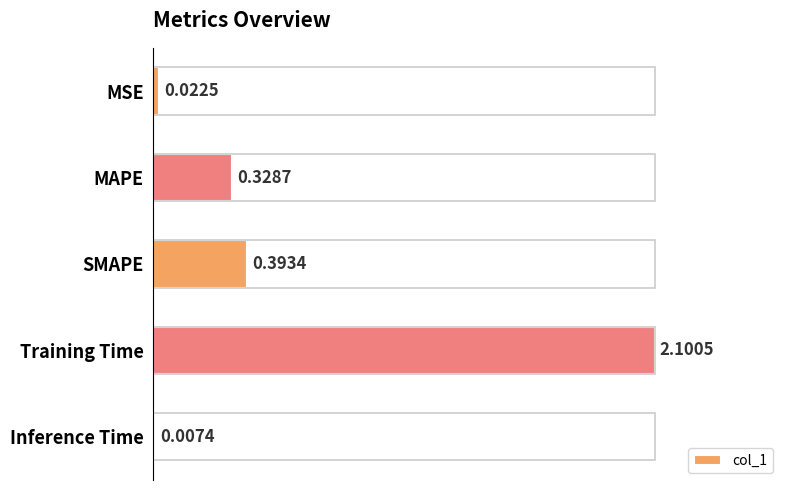

Which has a higher value, Training Time or Inference Time?

Training Time